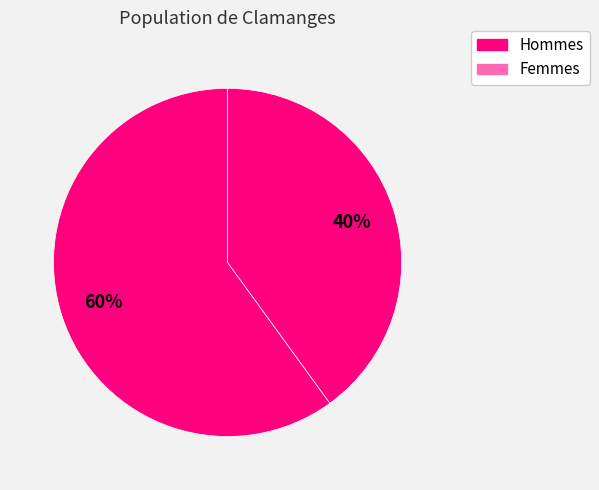

Count the number of slices in the pie.

2